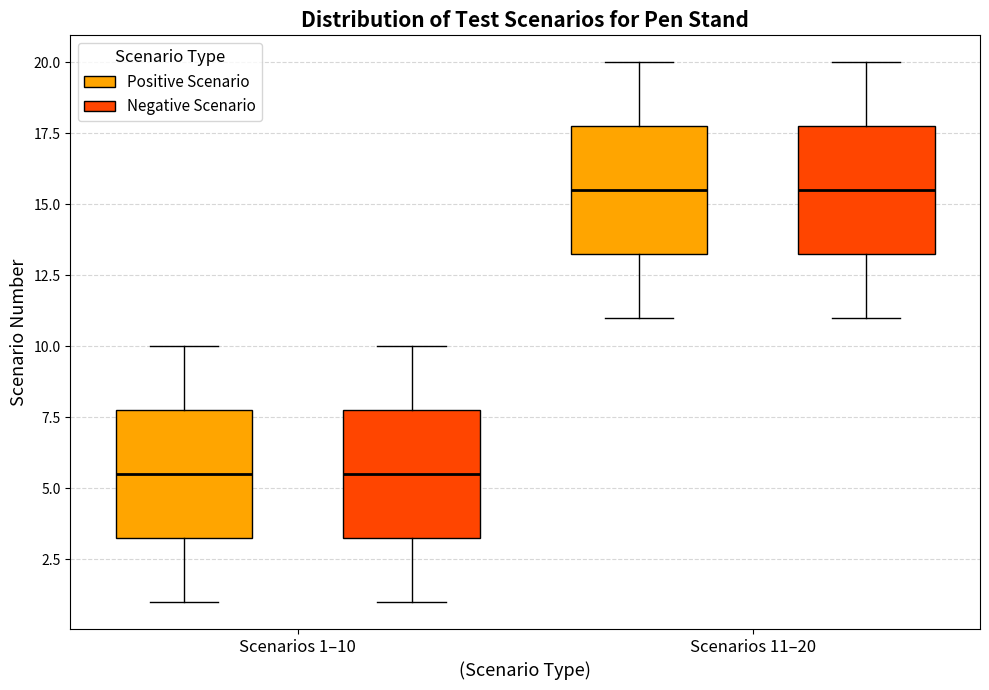

Reading left to right, read every box against the y-axis: the position of its median line, the range the box covers, and the ends of its whiskers. The values are not printed on the chart, so give them approximately, as read against the axis.

Scenarios 1–10 (Positive Scenario): median 5.5, box 3.5 to 8.0, whiskers 1.0 to 10.0
Scenarios 1–10 (Negative Scenario): median 5.5, box 3.5 to 8.0, whiskers 1.0 to 10.0
Scenarios 11–20 (Positive Scenario): median 15.5, box 13.5 to 18.0, whiskers 11.0 to 20.0
Scenarios 11–20 (Negative Scenario): median 15.5, box 13.5 to 18.0, whiskers 11.0 to 20.0